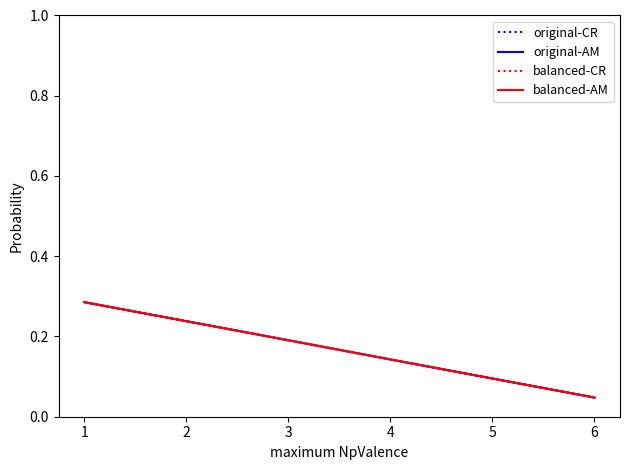

How many lines are shown in the chart?

4